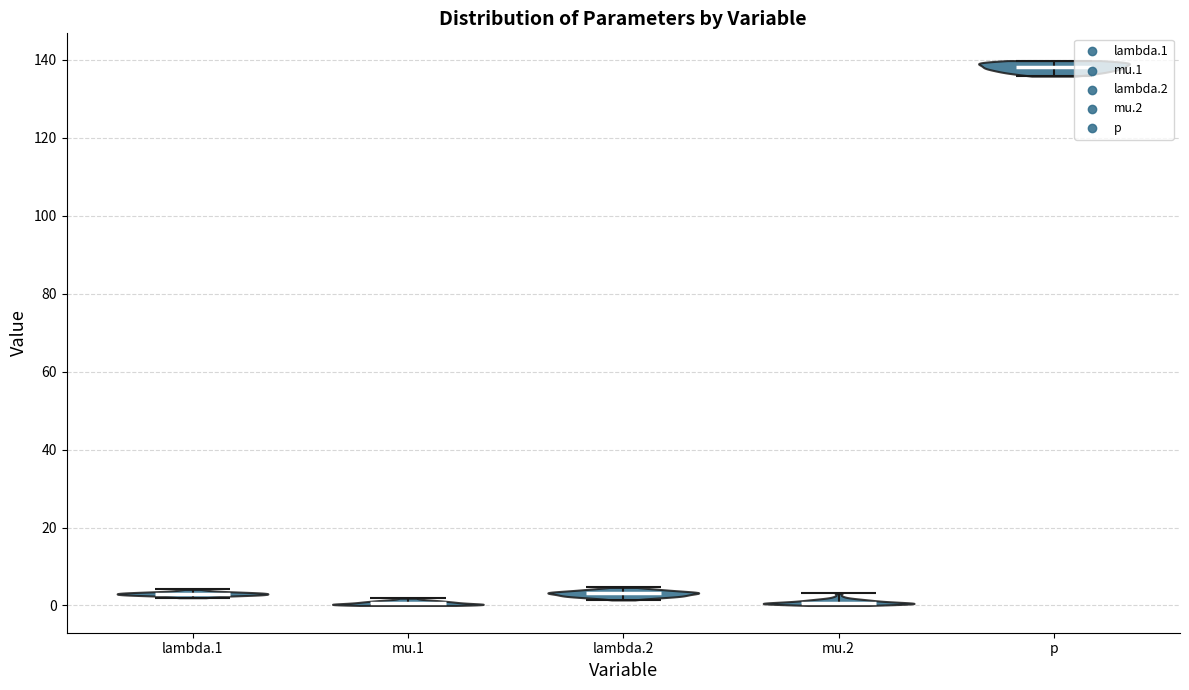

What is the highest point the violin for p reaches on the y-axis? The values are not printed on the chart, so give them approximately, as read against the axis.

140